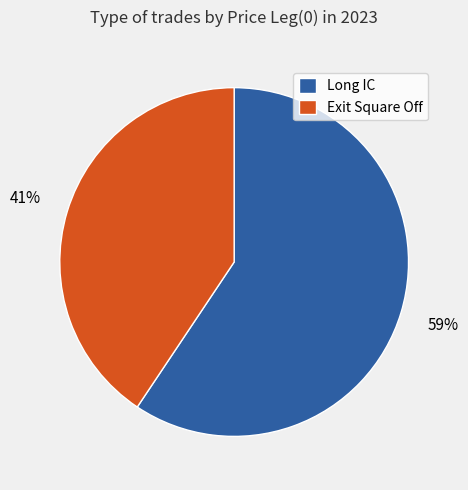

To the nearest percent, what percentage of the pie is Long IC?

59%